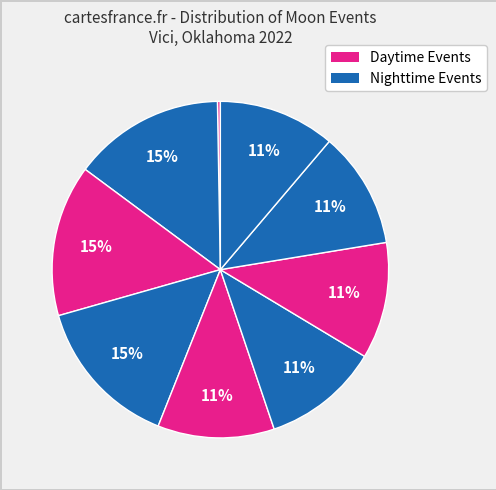

How many slices are in this pie chart?

9